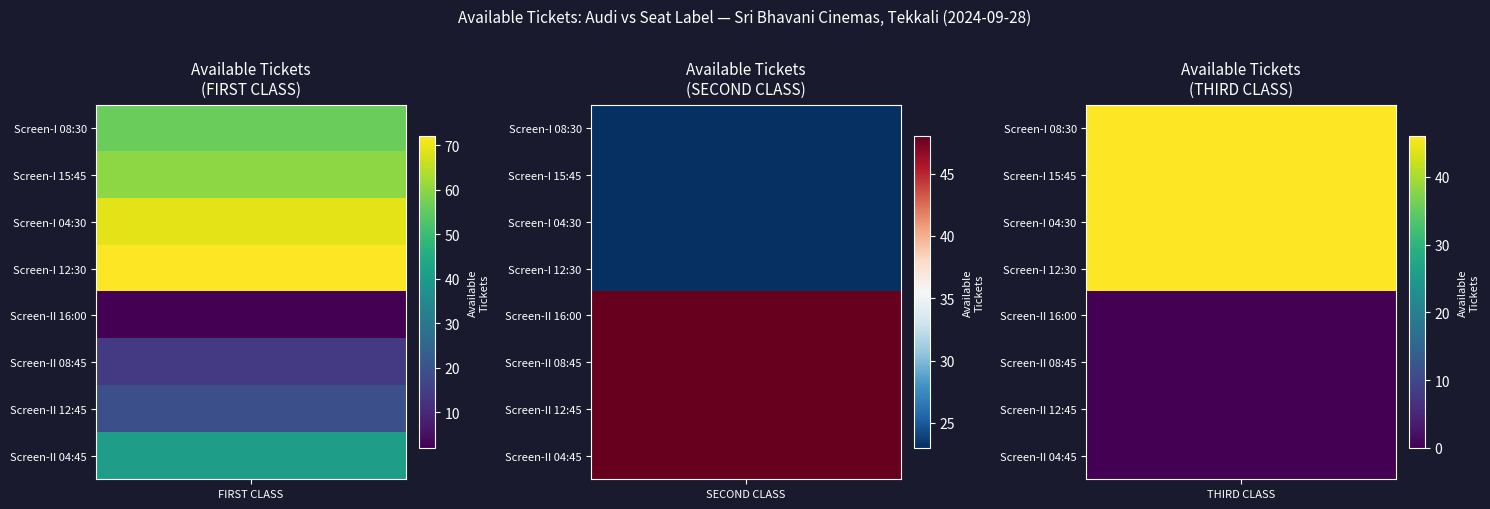

What is the minimum value for FIRST CLASS?

2